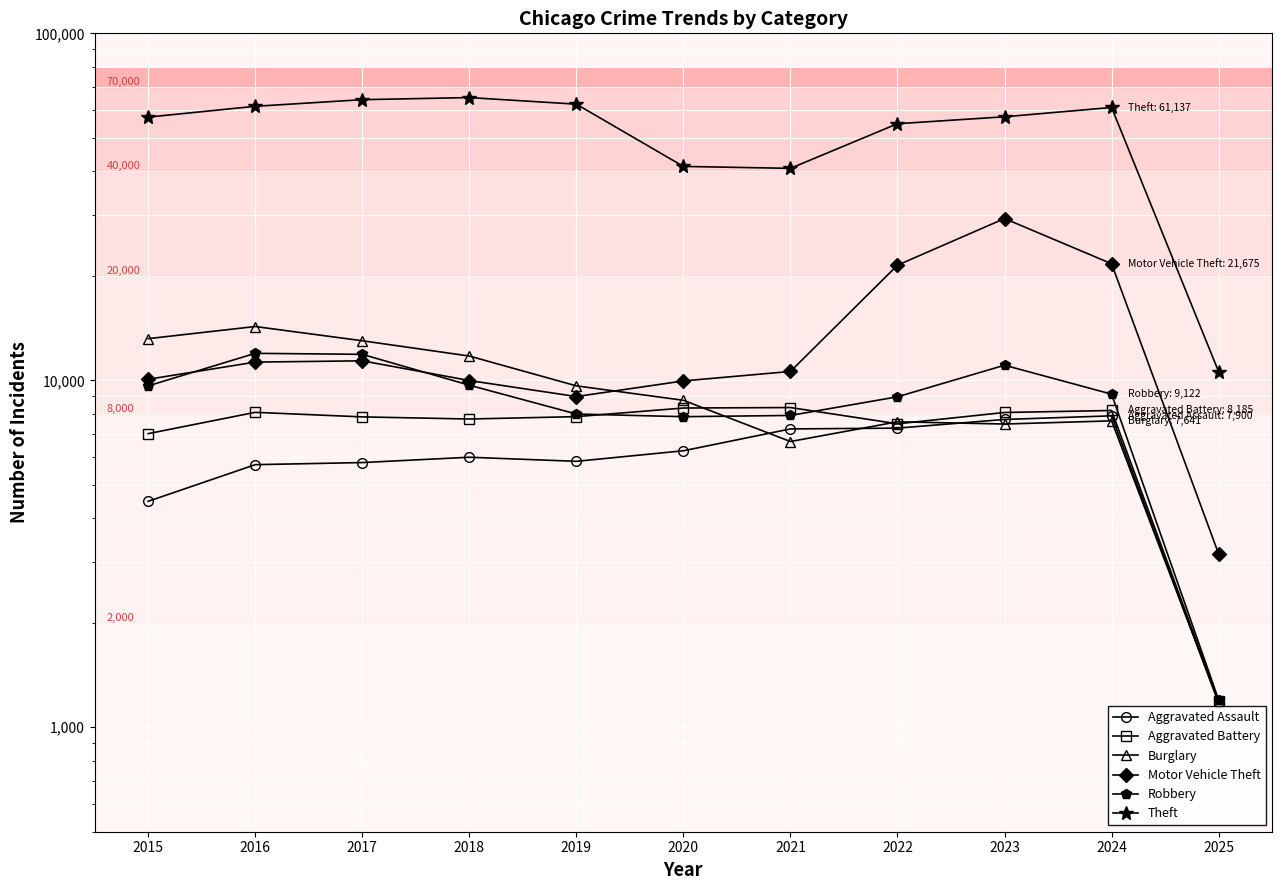

Reading left to right, extract all data points from this chart.

Aggravated Assault: 4480	5713	5793	6002	5841	6265	7242	7281	7712	7900	1173
Aggravated Battery: 7019	8085	7845	7735	7858	8320	8346	7493	8077	8185	1187
Burglary: 13184	14289	13001	11747	9638	8758	6661	7594	7481	7641	1184
Motor Vehicle Theft: 10068	11285	11380	9985	8978	9959	10605	21467	29254	21675	3160
Robbery: 9638	11960	11881	9681	7995	7855	7920	8964	11053	9122	1200
Theft: 57352	61623	64386	65290	62498	41346	40820	54895	57476	61137	10588